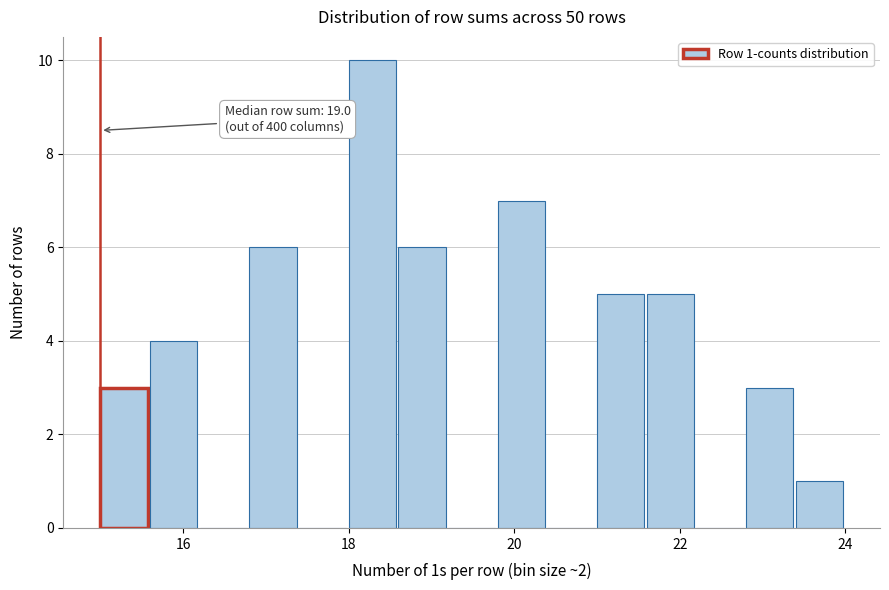

Around what value on the x-axis is the tallest bar? Give the approximate position of its centre, as read against the axis.

18.2